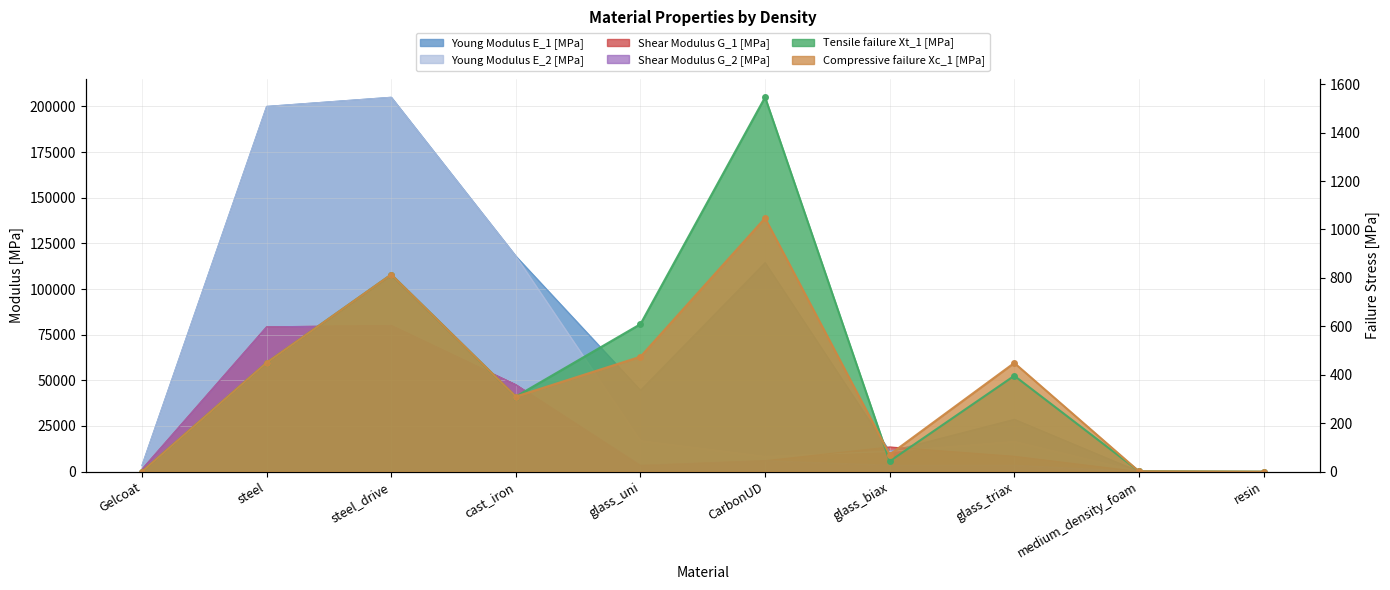

What are all the series names shown in the legend?

Young Modulus E_1 [MPa], Young Modulus E_2 [MPa], Shear Modulus G_1 [MPa], Tensile failure Xt_1 [MPa], Compressive failure Xc_1 [MPa], Shear Modulus G_2 [MPa]